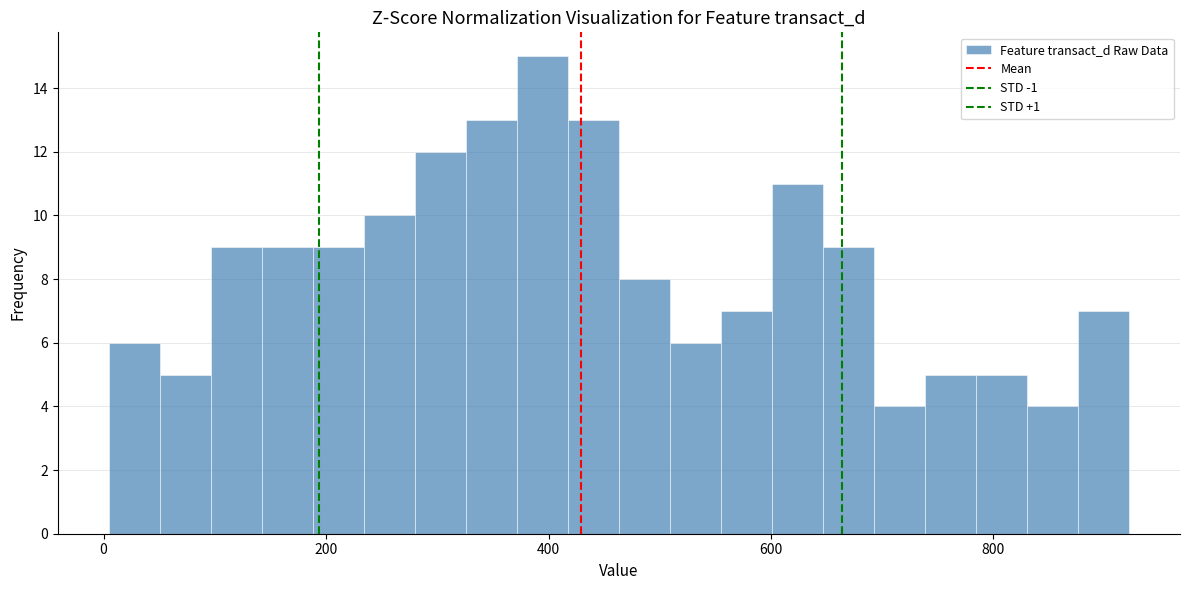

Read against the x-axis, roughly where is the centre of the tallest bar?

400